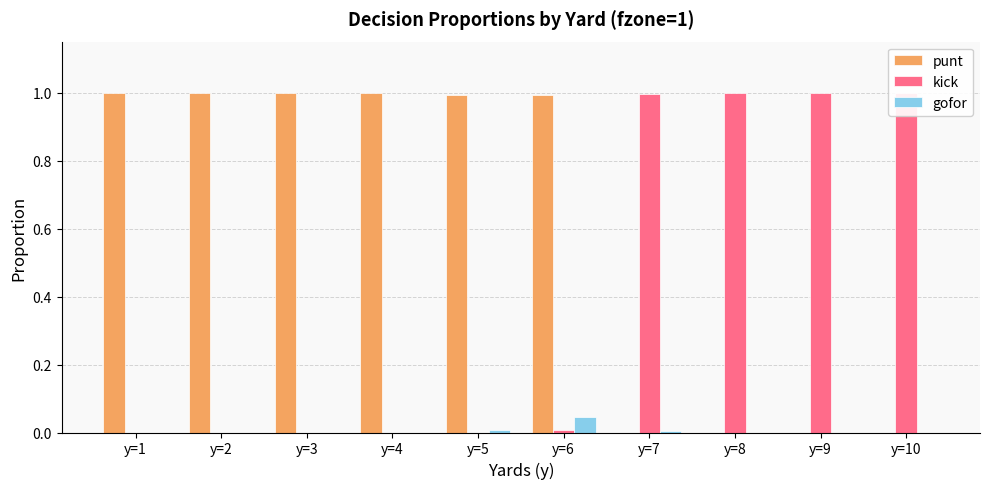

How many values in the kick series exceed 0?

5